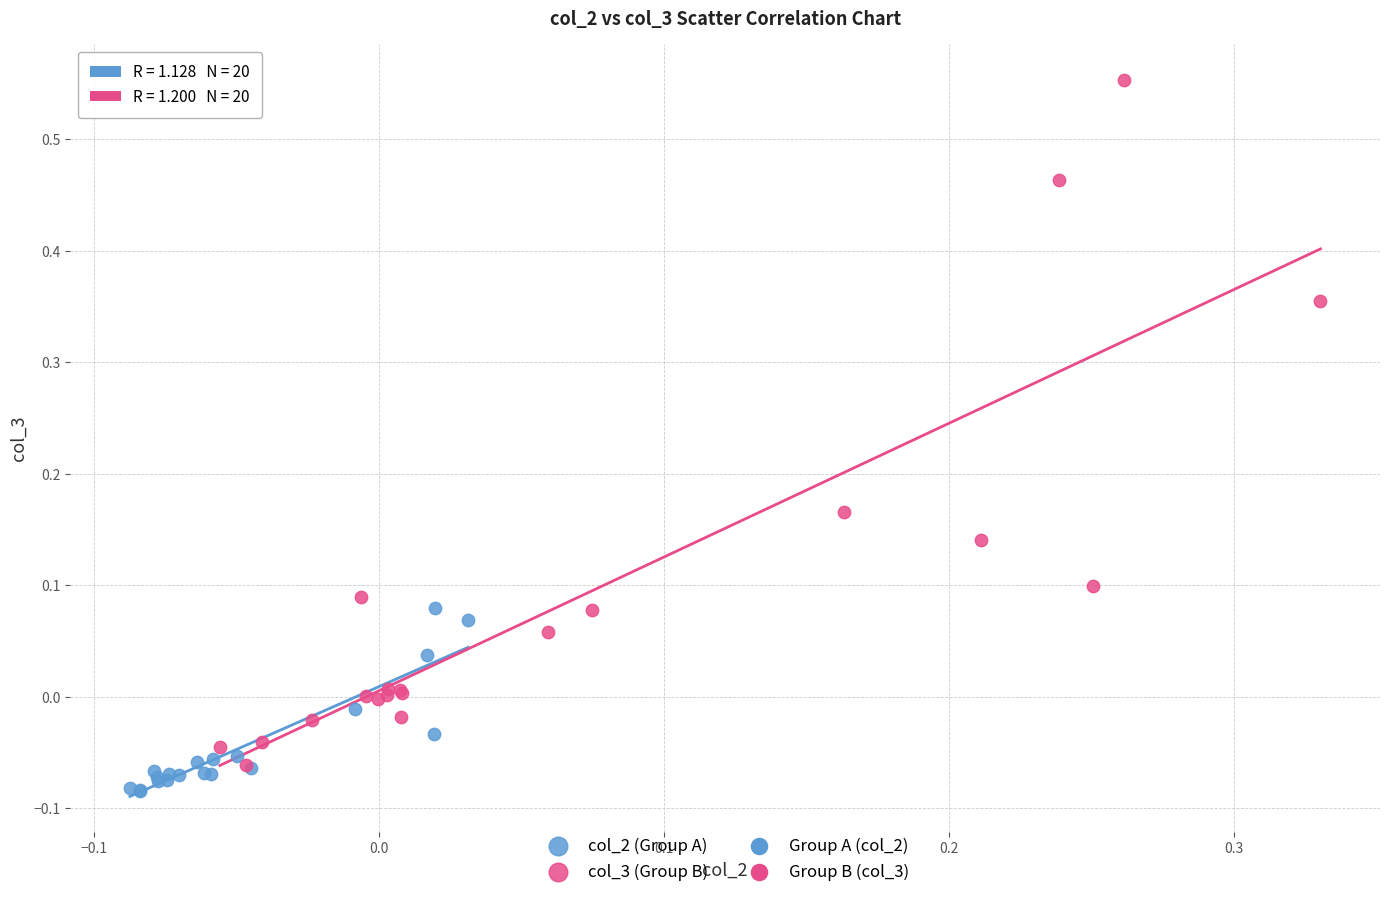

Which series has the widest spread of Y values?

col_3 (Group B)